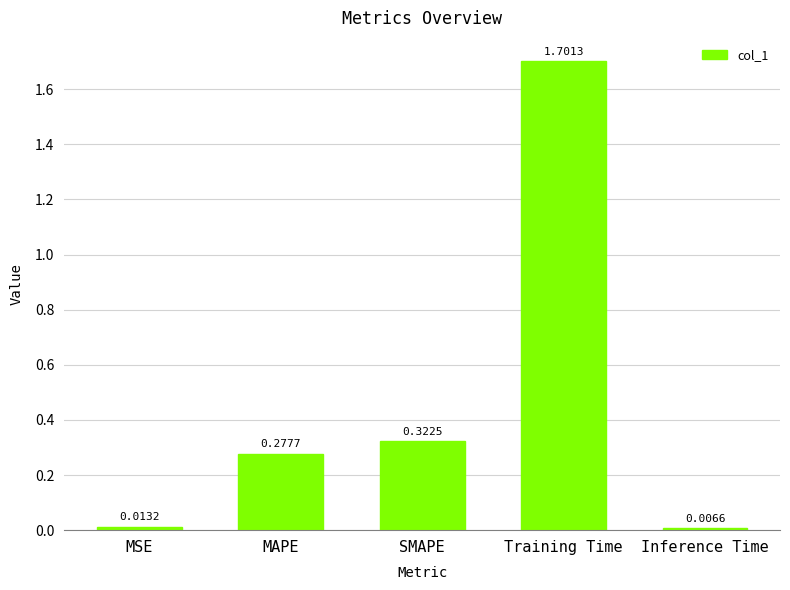

What is the difference between the values at Training Time and MAPE?

1.4